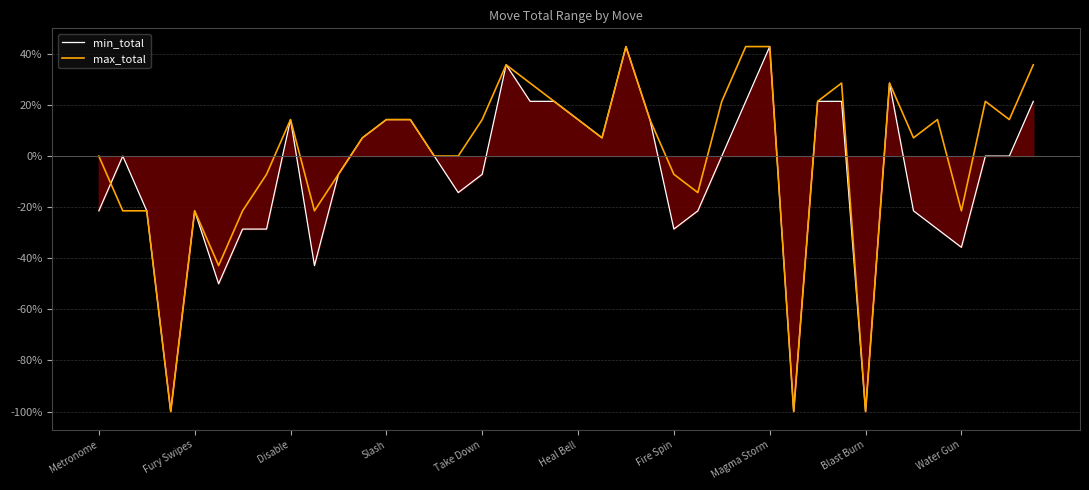

What is the highest value of the max_total series?

42.9